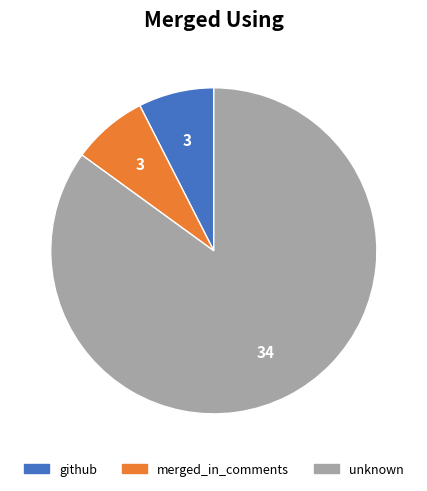

Is the sum of unknown and merged_in_comments greater than half?

Yes